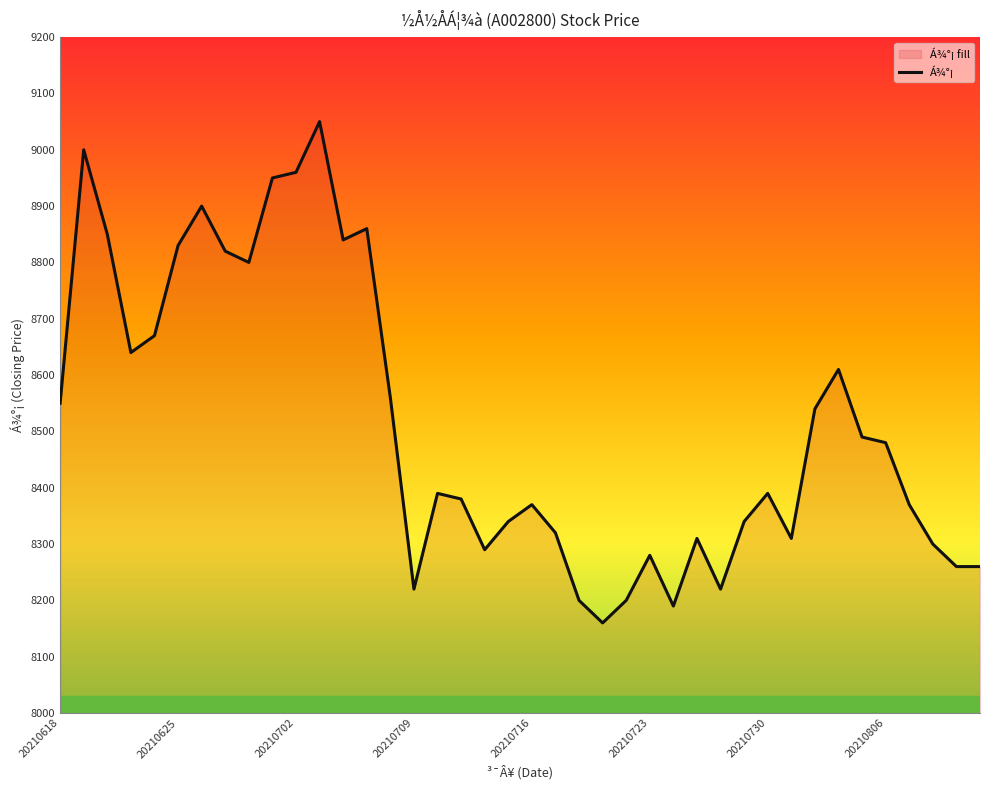

What is the sum of all values?

340500